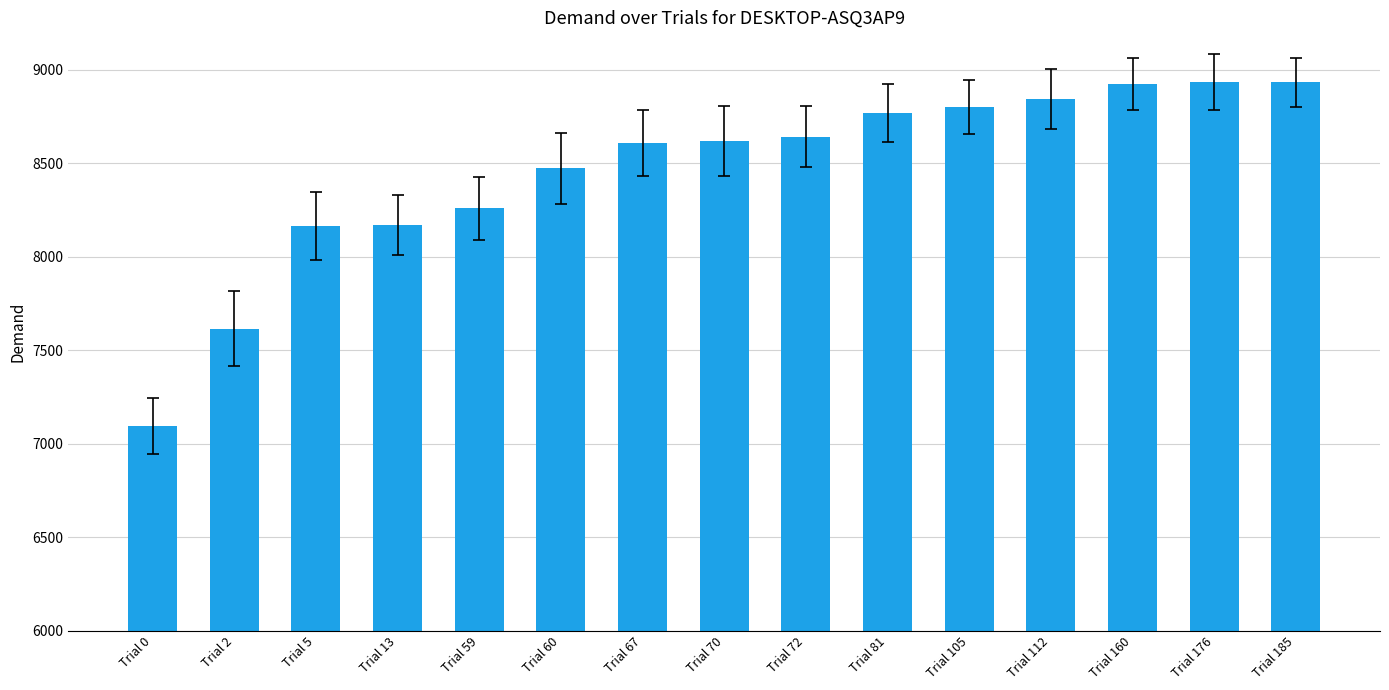

Approximately how many times larger is the value at Trial 176 compared to Trial 160?

1.0